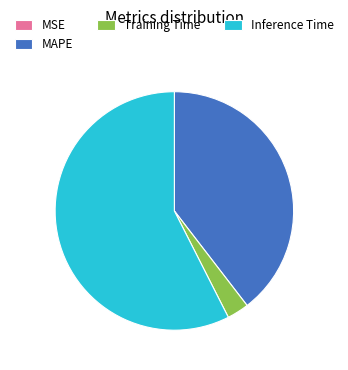

Which has a higher value, Training Time or Inference Time?

Inference Time